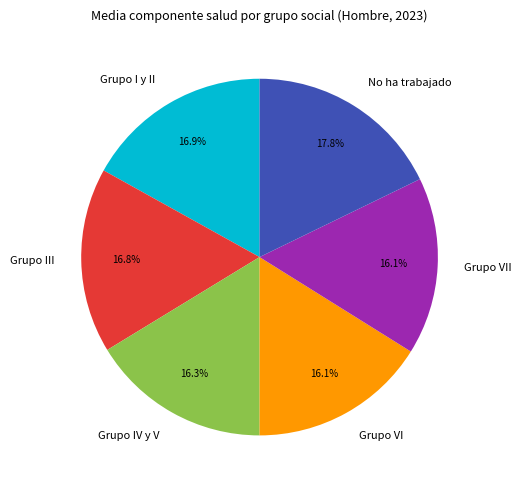

To the nearest percent, what is the difference between the Grupo III and No ha trabajado slice percentages?

1%